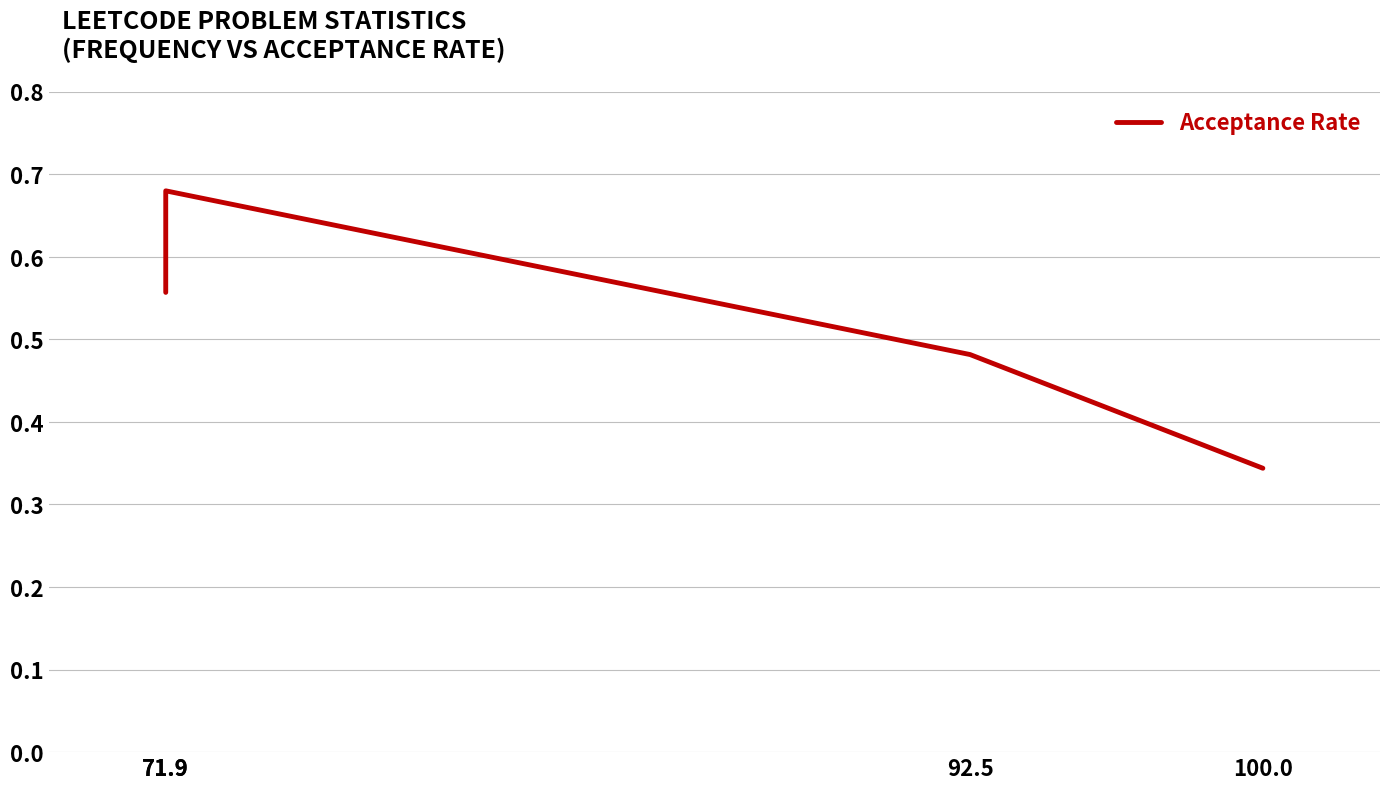

Reading left to right, list all the values displayed in this chart.

100.0=0.3	92.5=0.5	71.9=0.7	71.9=0.6